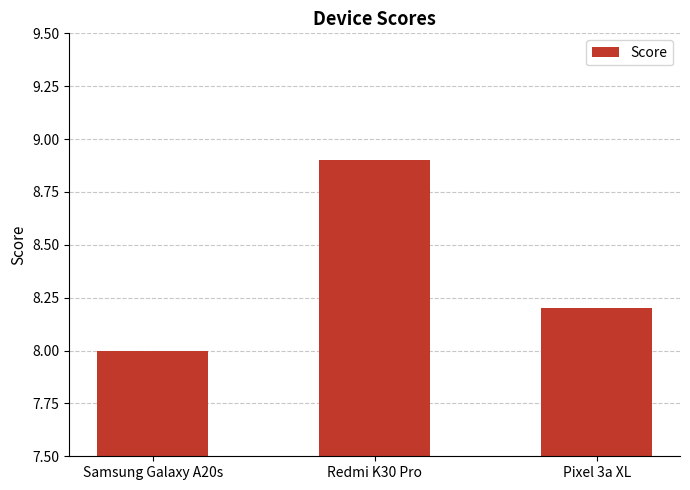

What is the maximum value shown in the chart?

8.9